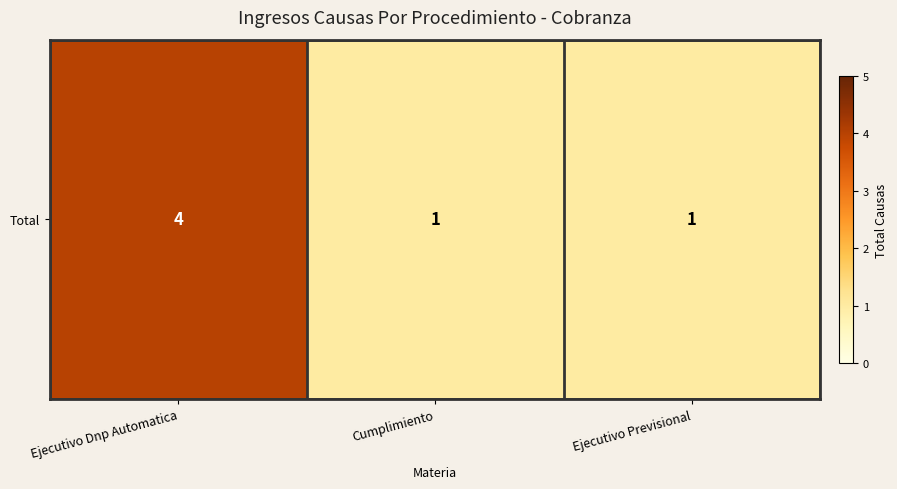

How many values are between 1 and 4?

3